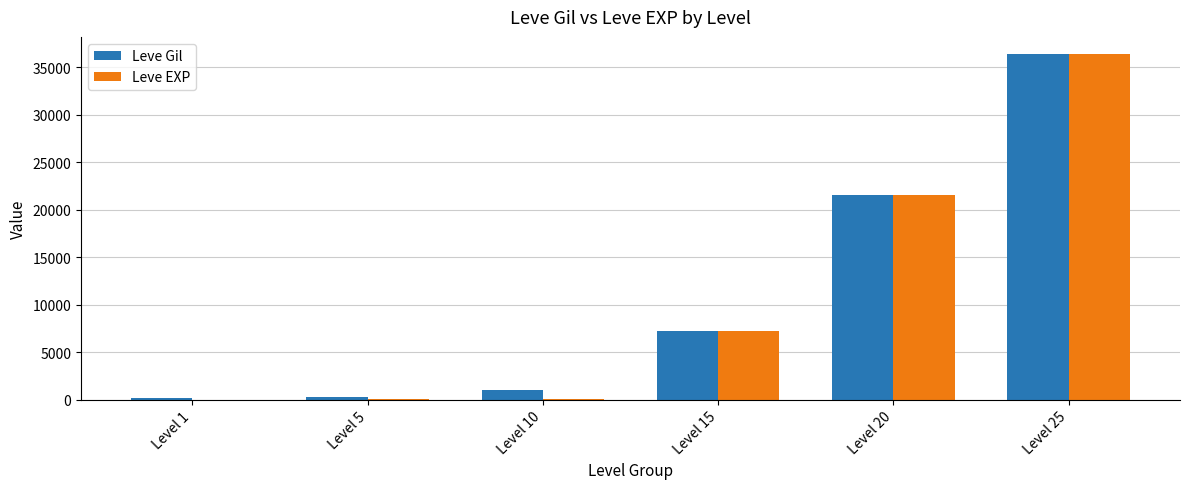

What is the sum of all Leve Gil values?

66530